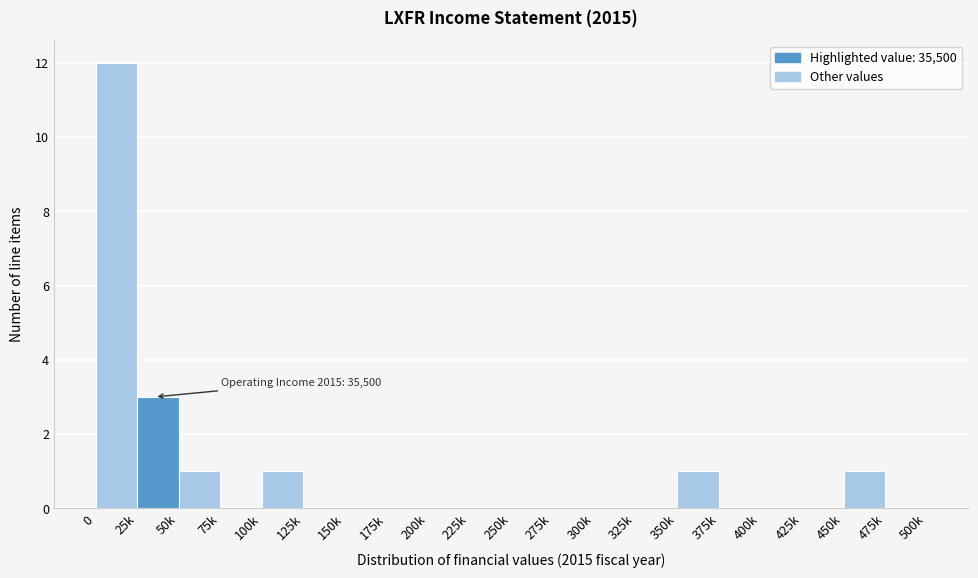

Reading right to left, what are all the values shown in this chart?

475k=0	450k=1	425k=0	400k=0	375k=0	350k=1	325k=0	300k=0	275k=0	250k=0	225k=0	200k=0	175k=0	150k=0	125k=0	100k=1	75k=0	50k=1	25k=3	0=12